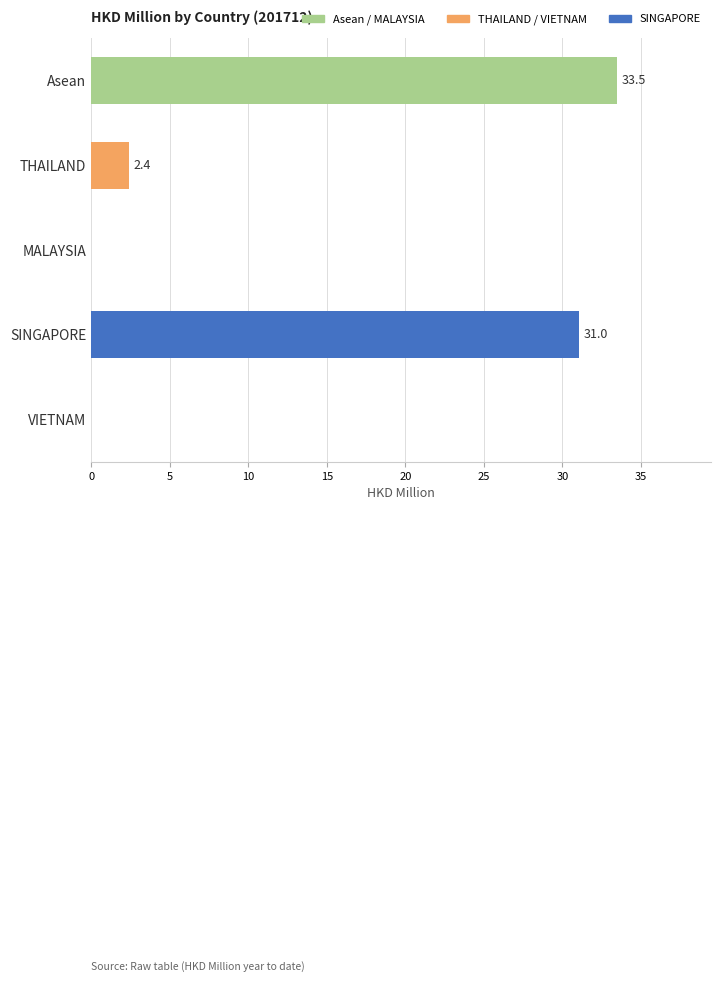

Does the chart contain any negative values?

No